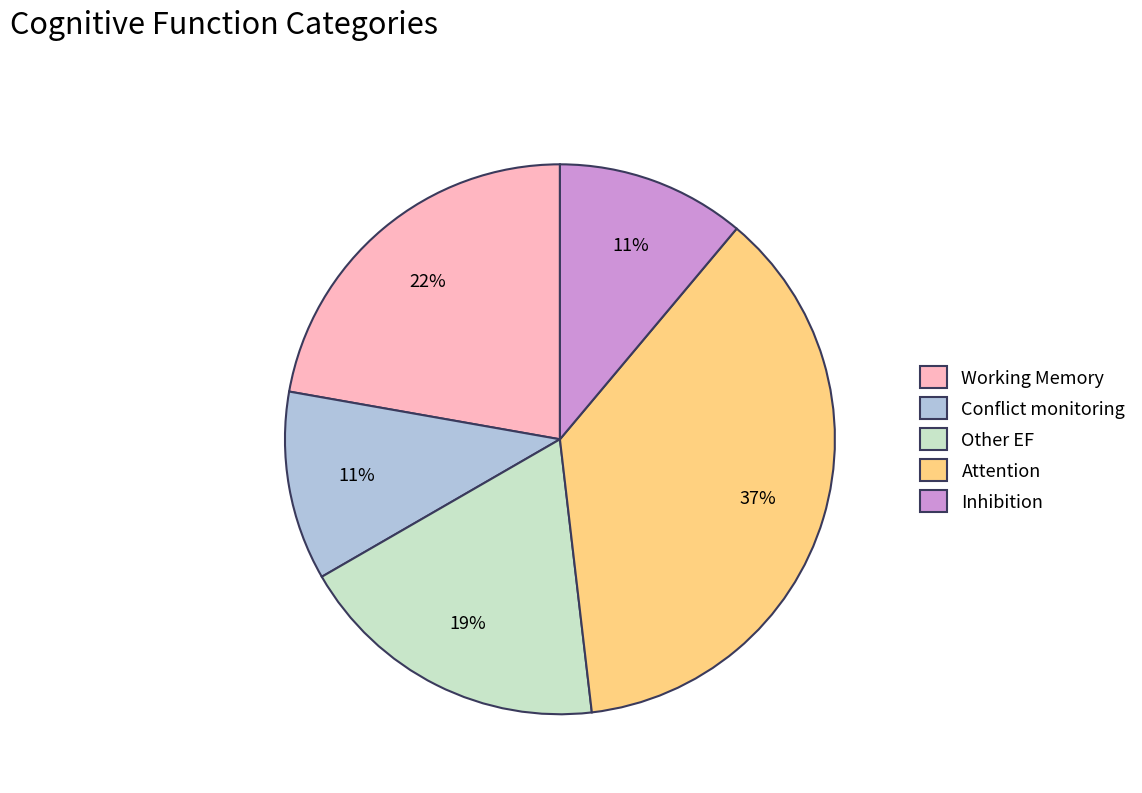

Which slice is the largest?

Attention